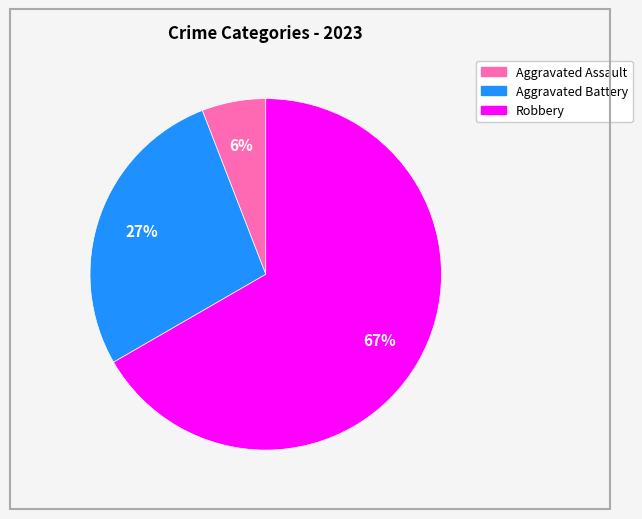

How many slices are in this pie chart?

3